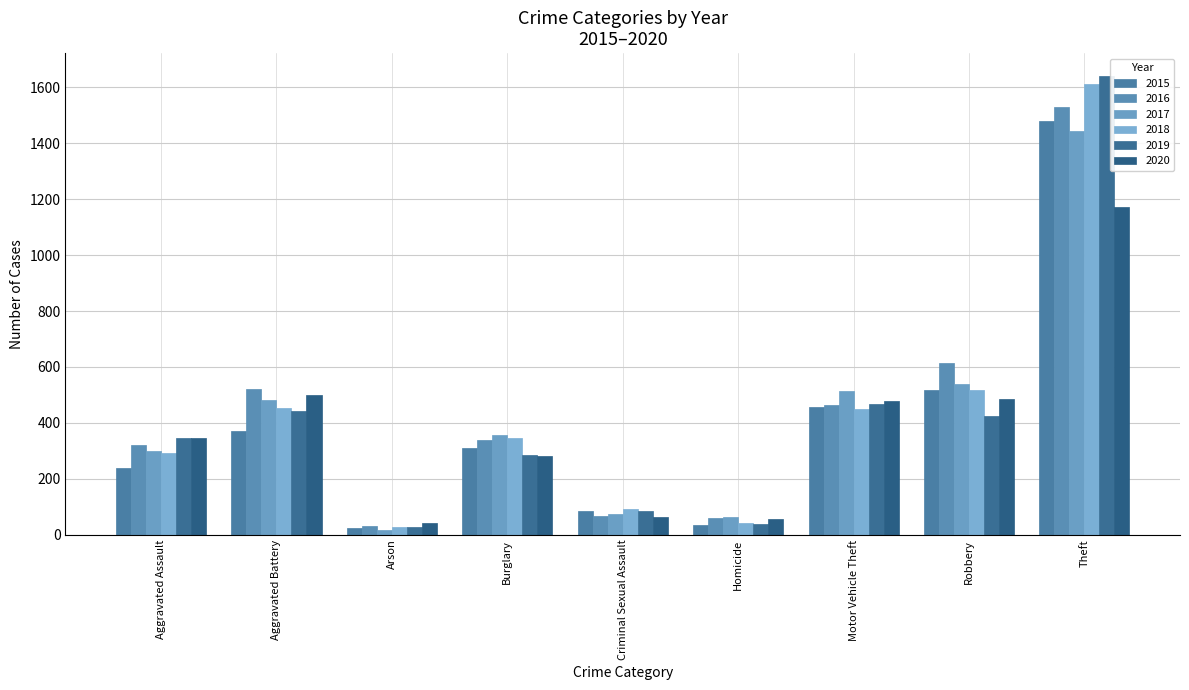

List the labels in order of 2015 value, smallest first.

Arson, Homicide, Criminal Sexual Assault, Aggravated Assault, Burglary, Aggravated Battery, Motor Vehicle Theft, Robbery, Theft